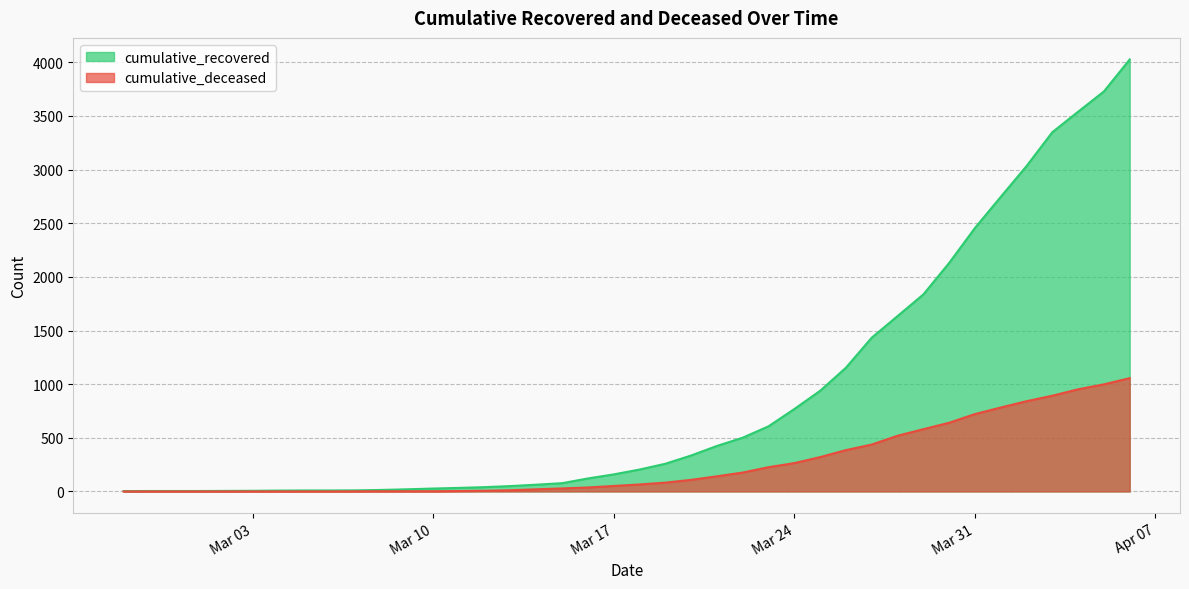

At how many categories does at least one series exceed 877?

13